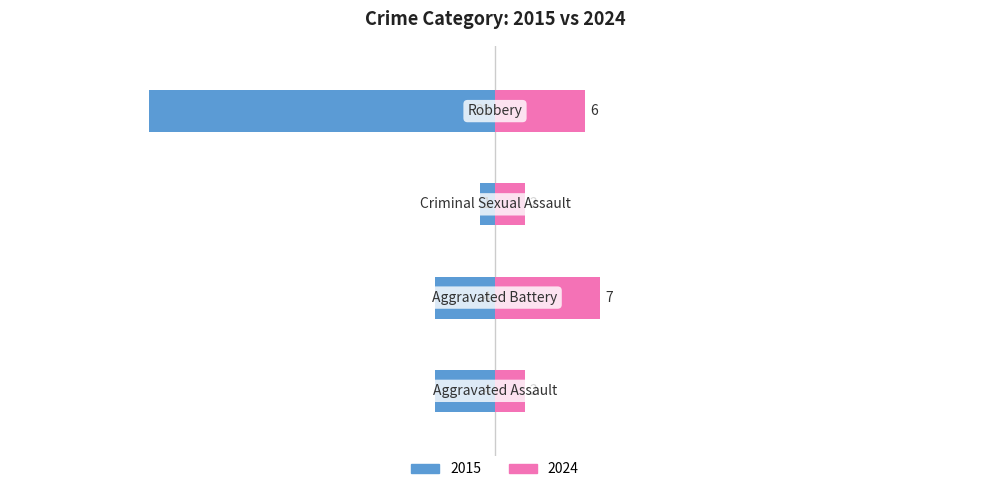

What are all the series names shown in the legend?

2015, 2024